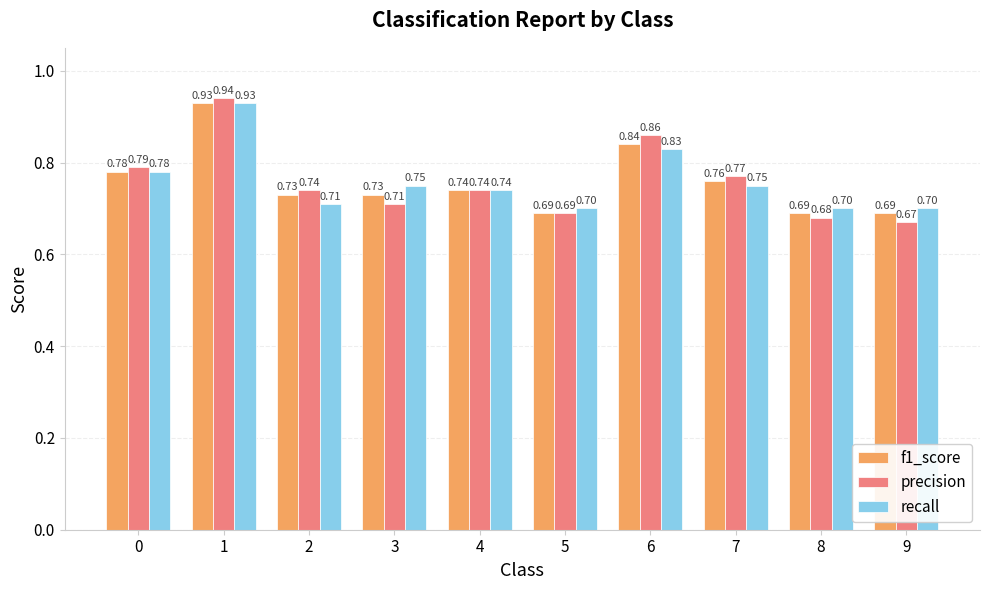

How many bars are there in total?

30